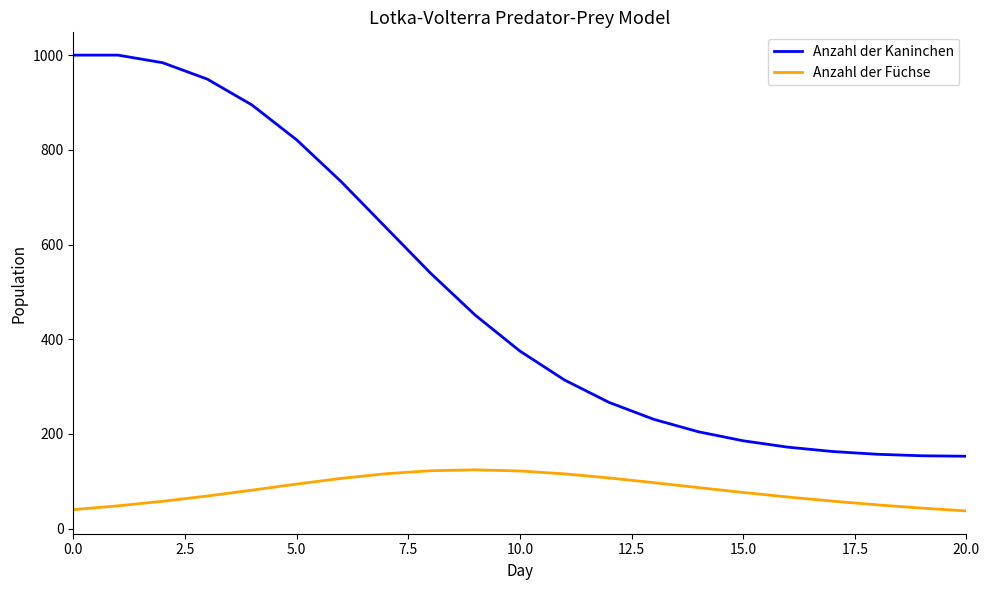

True or false: Anzahl der Kaninchen has more than 2 points higher than both neighbors.

False